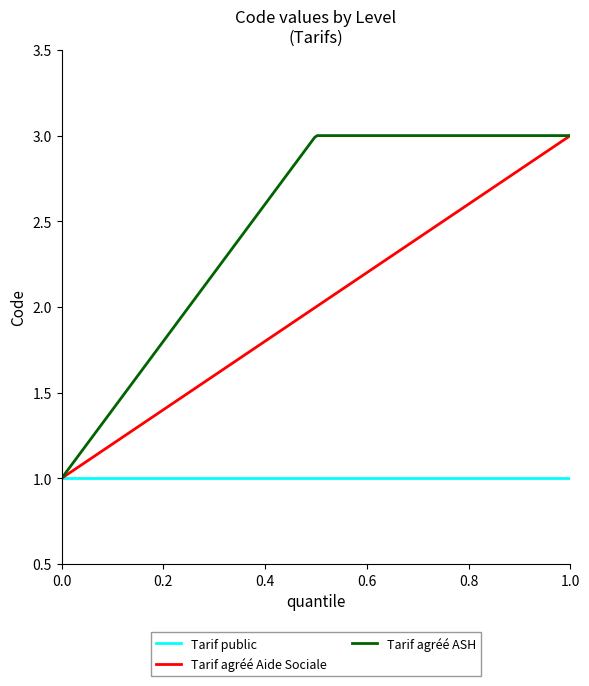

Rank the series by their average value, from highest to lowest.

Tarif agréé ASH, Tarif agréé Aide Sociale, Tarif public